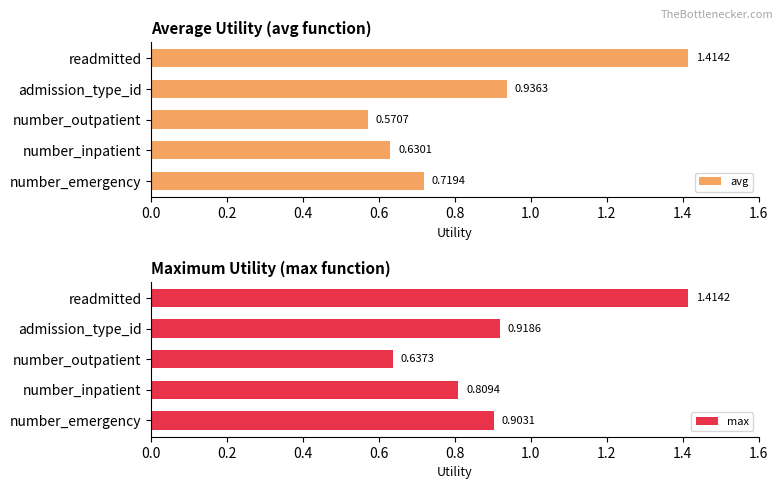

List the labels in order of max value, largest first.

readmitted, admission_type_id, number_emergency, number_inpatient, number_outpatient